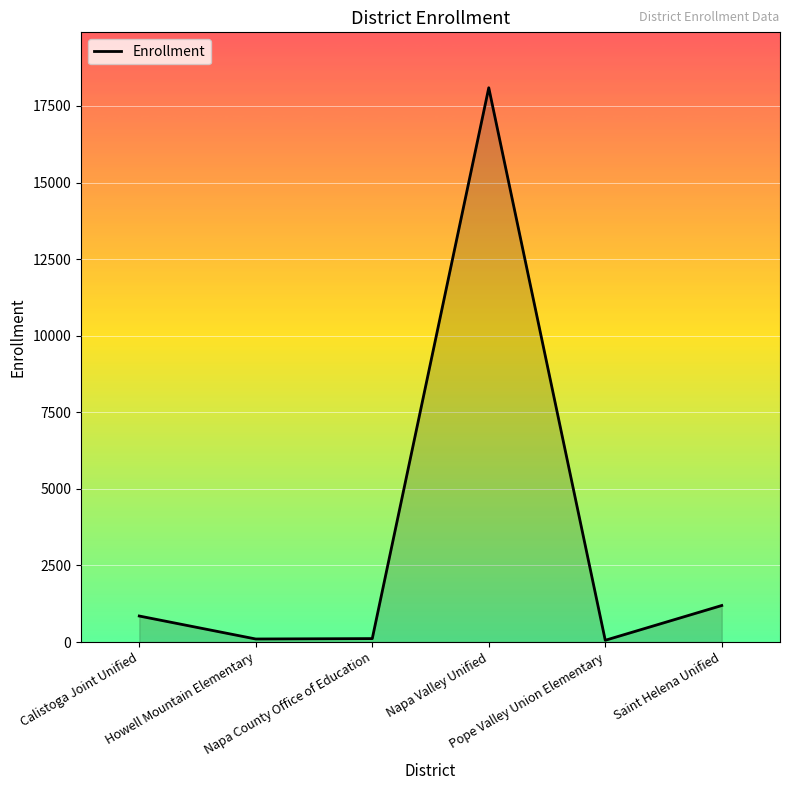

Where is the data nearest to the value 9075?

Saint Helena Unified